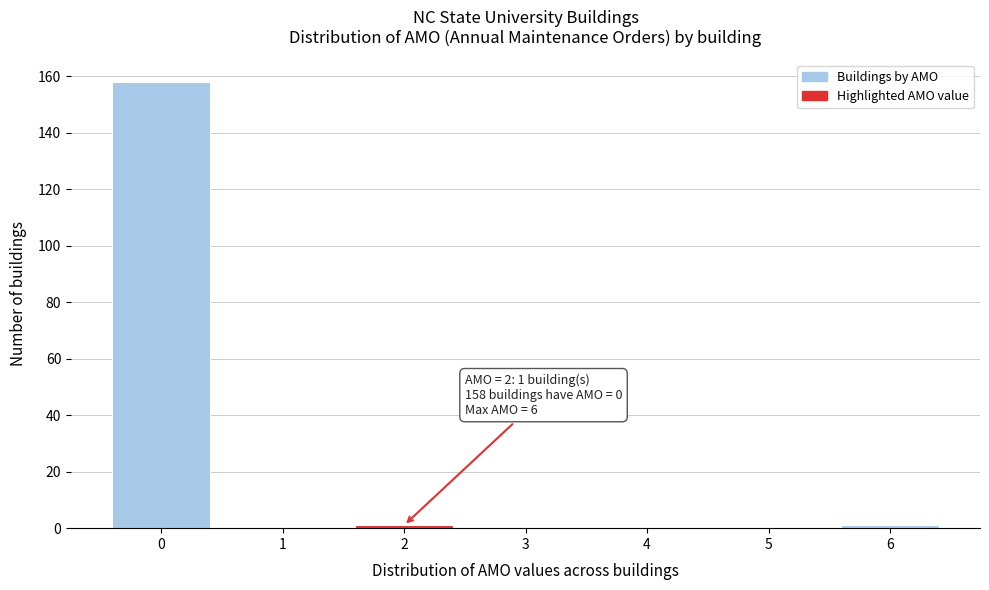

Reading right to left, transcribe all the data shown in this chart.

6=1	5=0	4=0	3=0	2=1	1=0	0=158